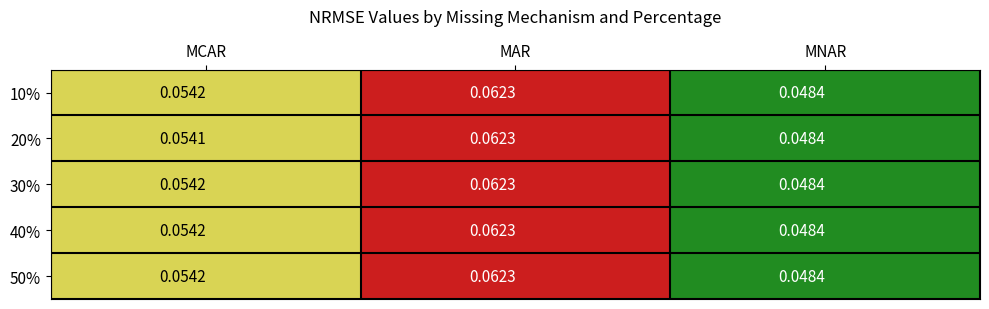

At which category is the sum across all series the highest?

MAR